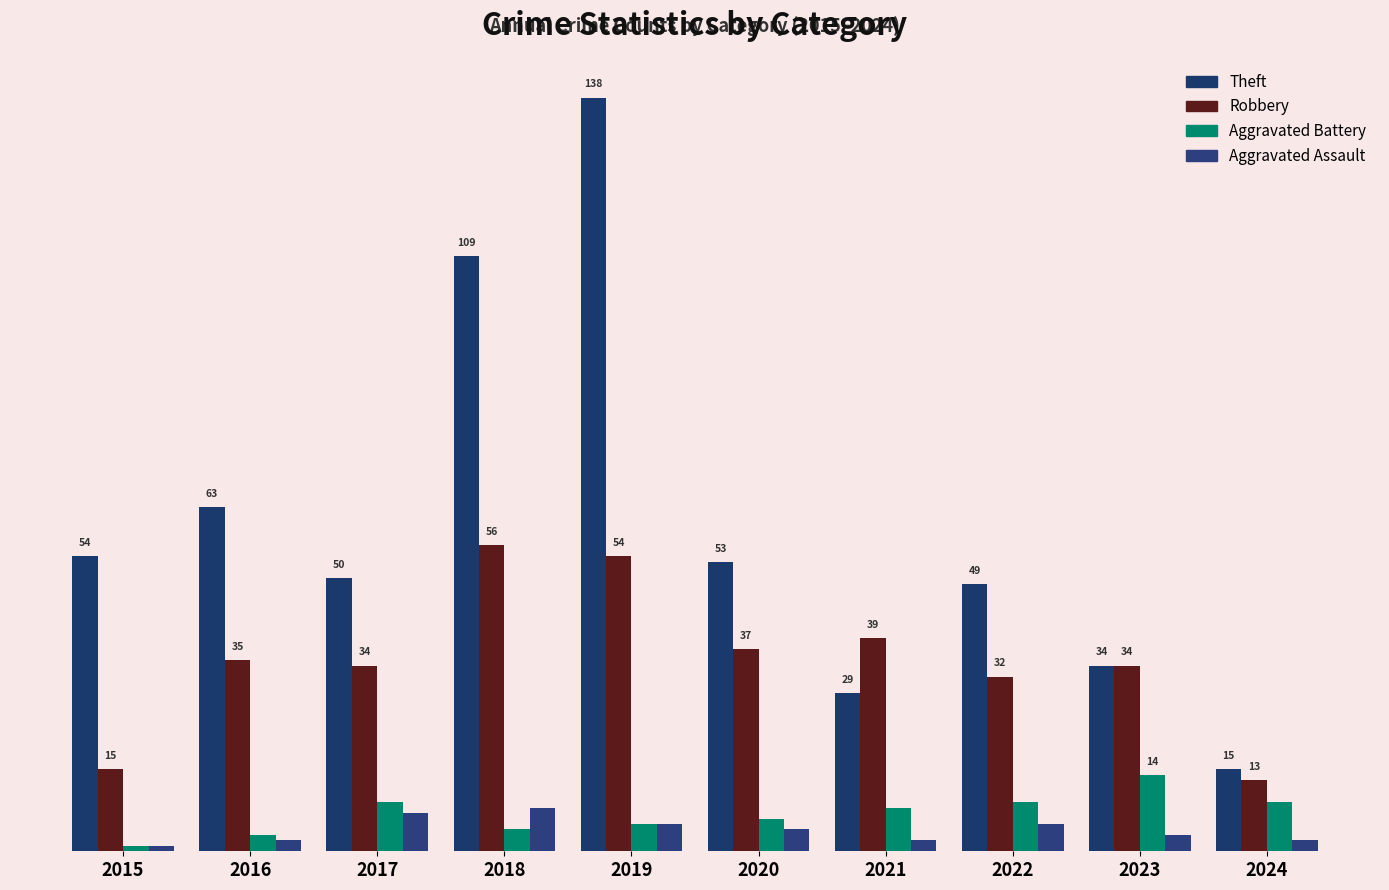

Are the bars horizontal?

No